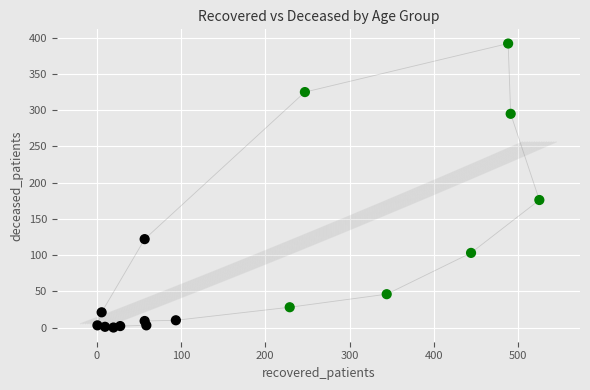

What is the range of Y values (max minus min)?

392